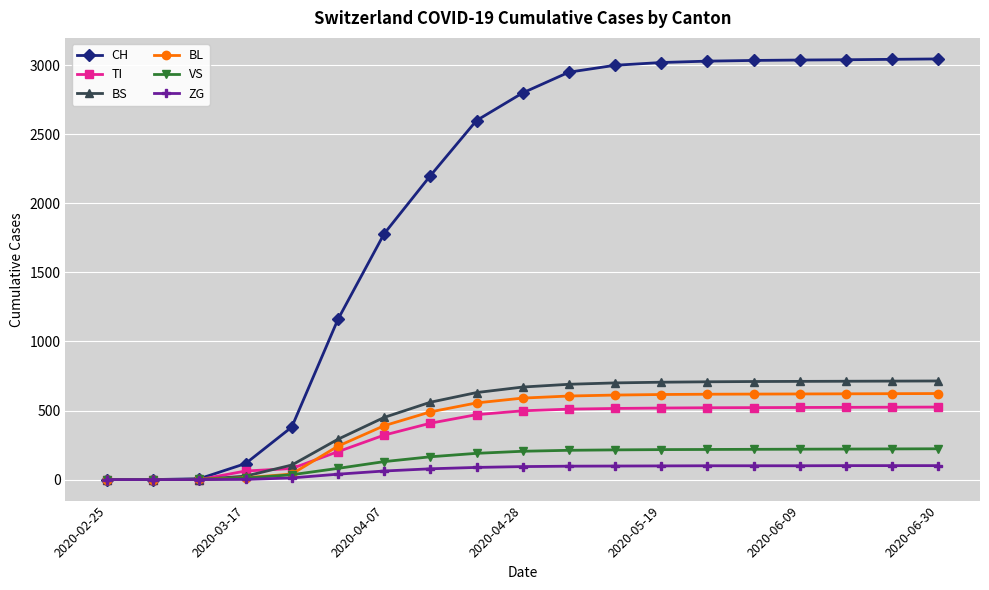

Which series has the largest range (max minus min)?

CH